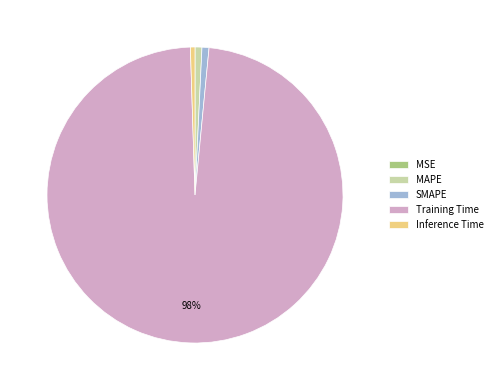

True or false: Inference Time accounts for 0% of the total.

True